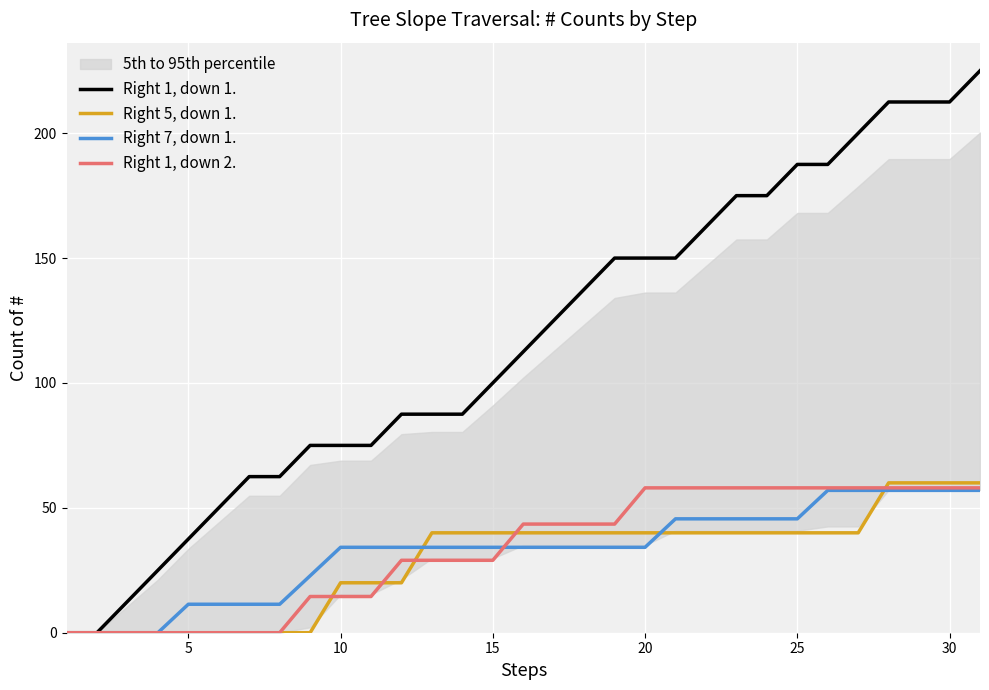

What is the difference between the second highest and second lowest values in the Right 5, down 1. series?

60.0